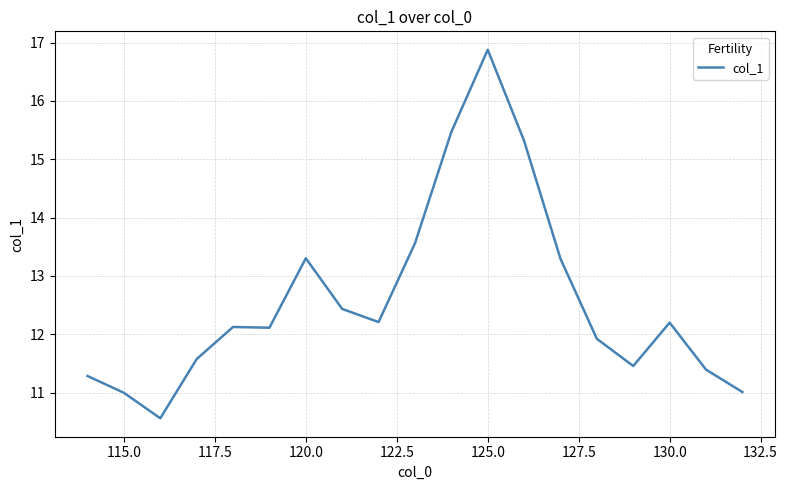

What is the maximum value shown in the chart?

16.9